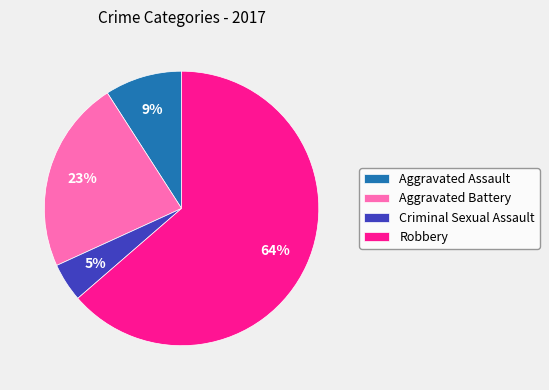

To the nearest percent, what is the combined percentage of Robbery and Criminal Sexual Assault?

68%